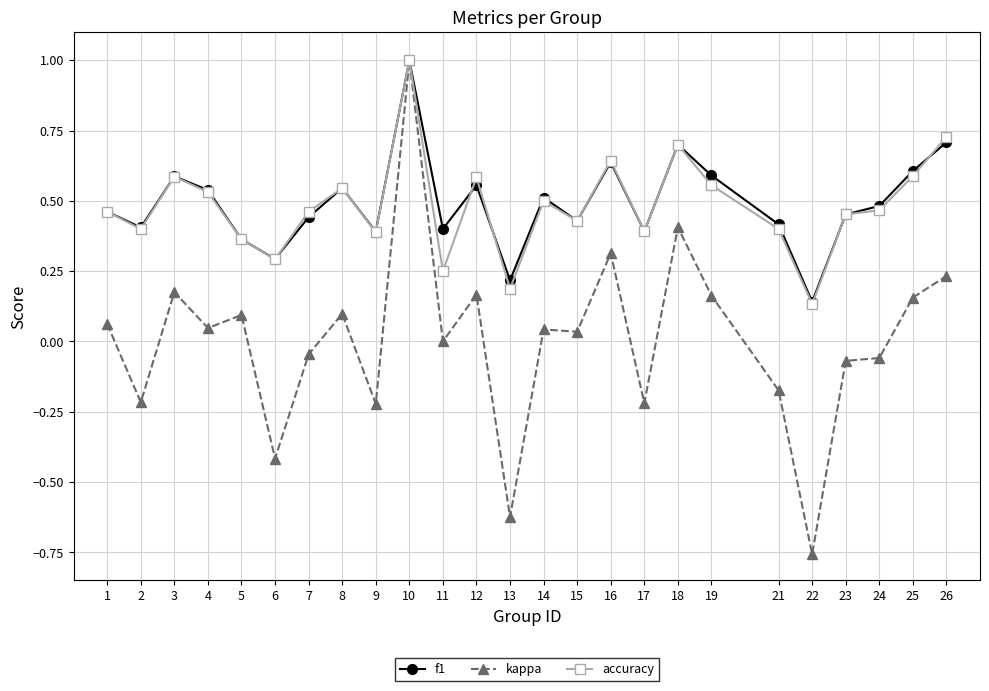

What is the total value across all series at 24?

0.9